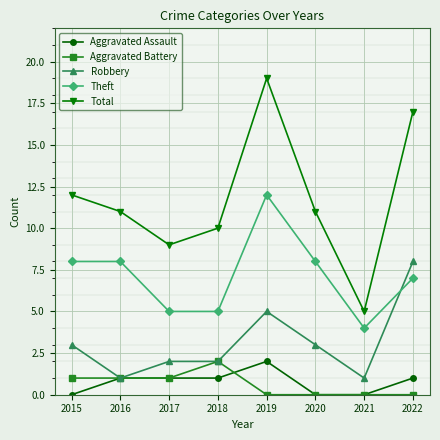

What is the difference between the highest and lowest values at 2018?

9